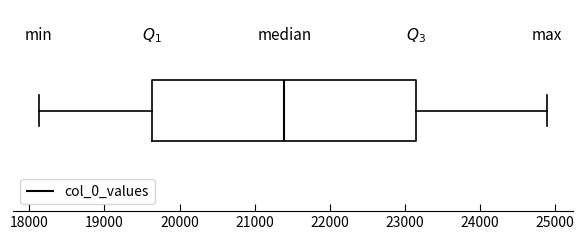

Where does the left whisker of the box end on the x-axis? The values are not printed on the chart, so give them approximately, as read against the axis.

18100